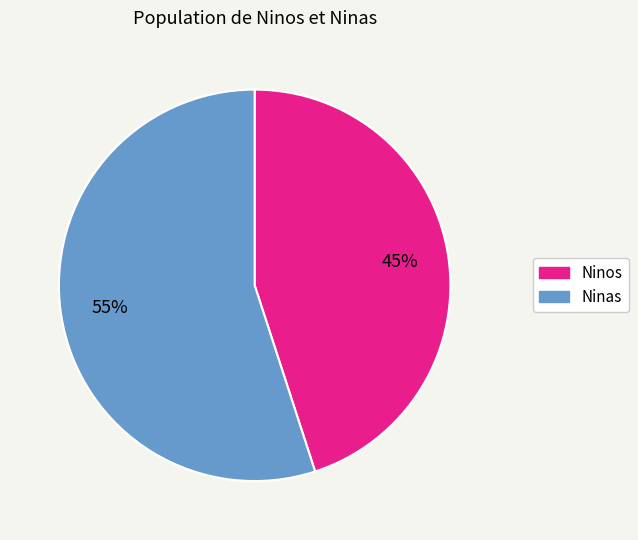

Does any single category account for the majority?

Yes